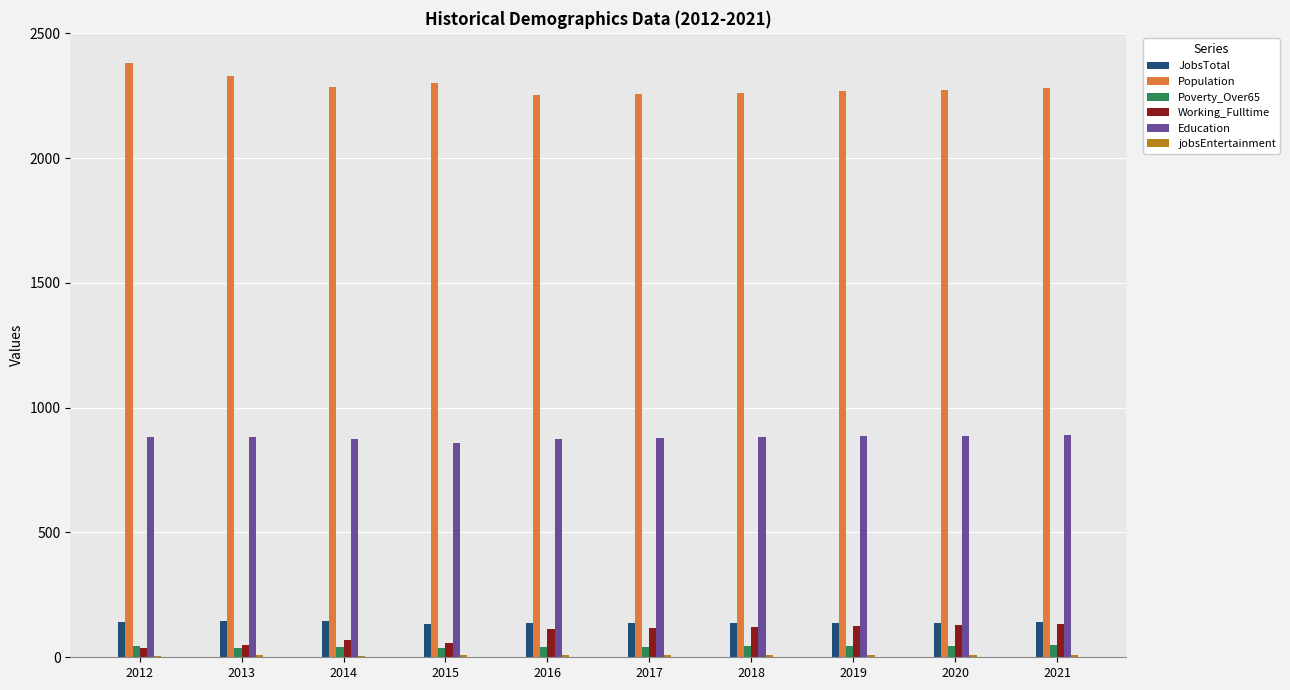

Is it true that Population equals 1477 at 2017?

False